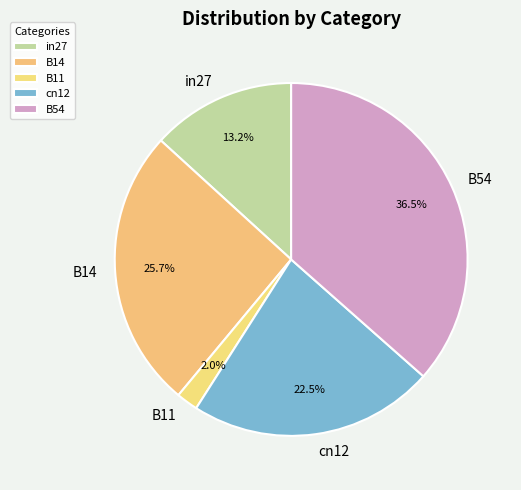

What percentage is the in27 slice, to the nearest percent?

13%